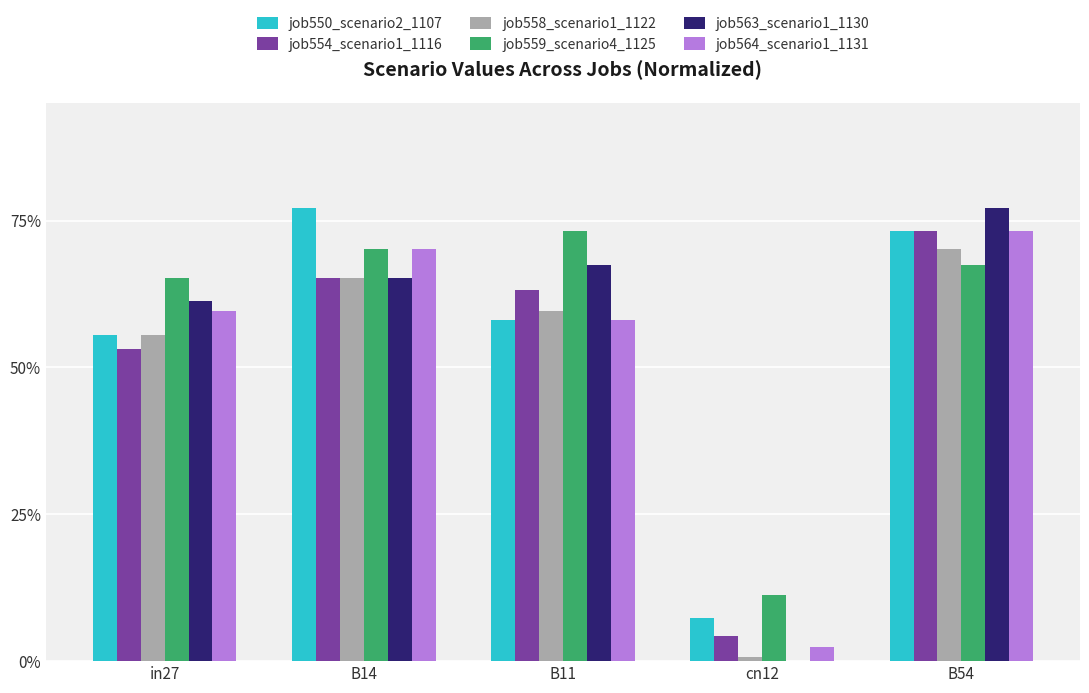

What are all the series names shown in the legend?

job550_scenario2_1107, job554_scenario1_1116, job558_scenario1_1122, job559_scenario4_1125, job563_scenario1_1130, job564_scenario1_1131